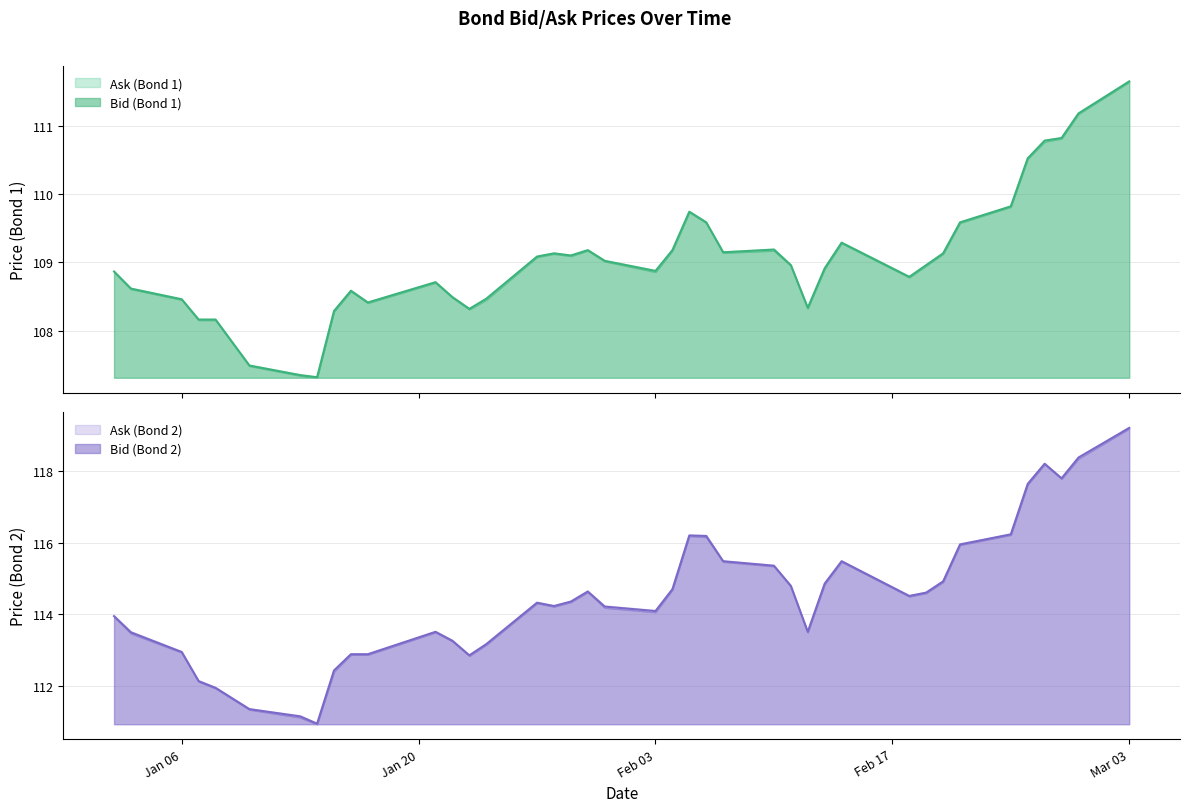

What is the minimum value for Bid (Bond 1)?

107.3